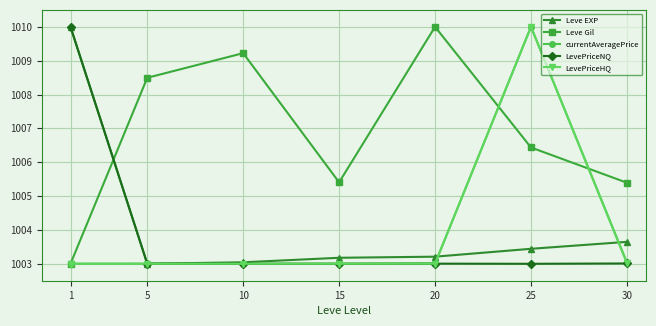

After their last crossing, which series has the higher values: Leve Gil or LevePriceNQ?

Leve Gil